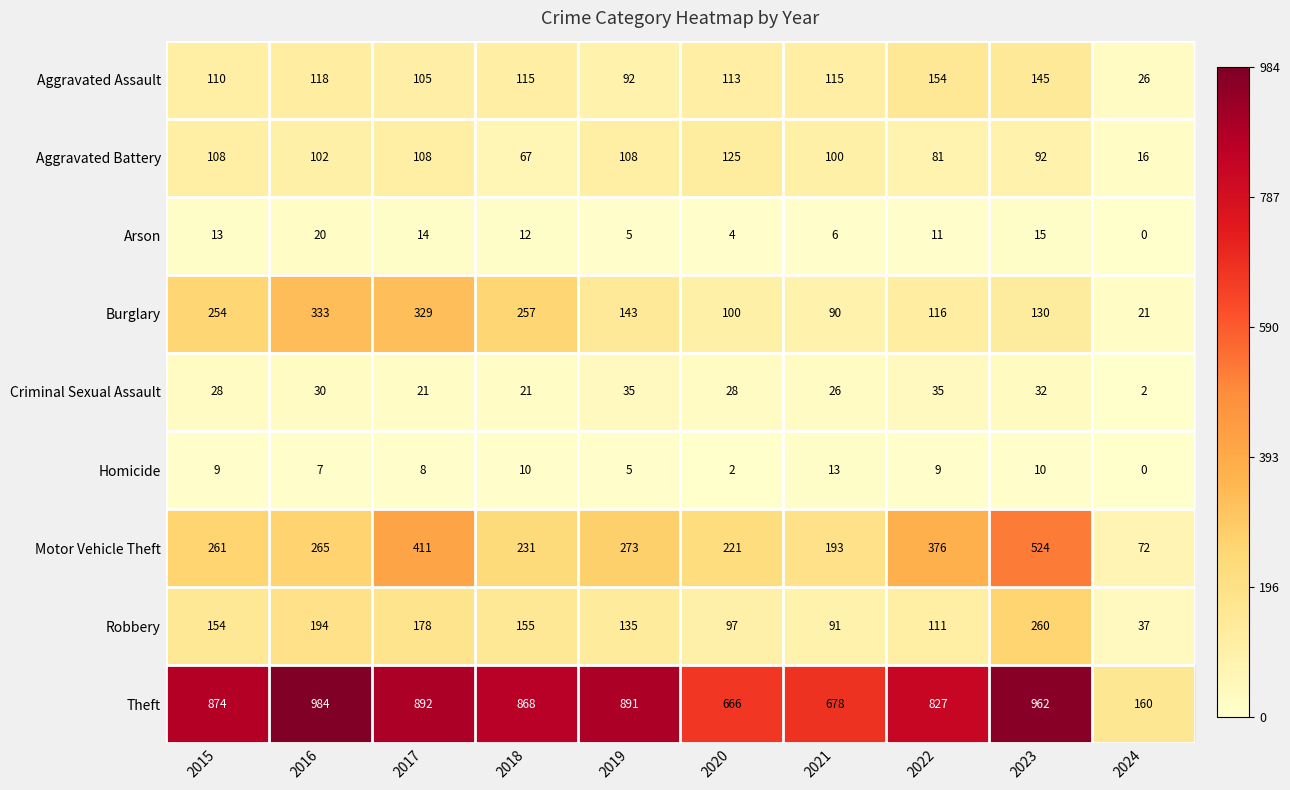

At how many categories does at least one series exceed 672?

8